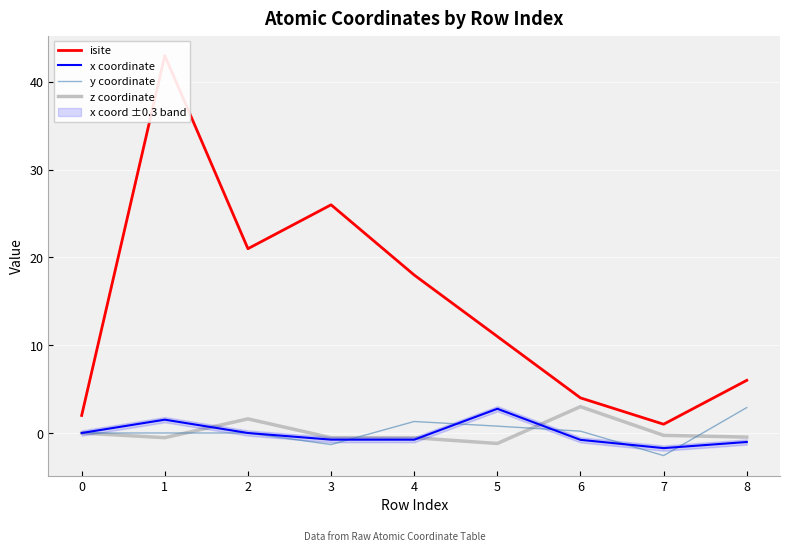

True or false: isite and z coordinate intersect in this chart.

False